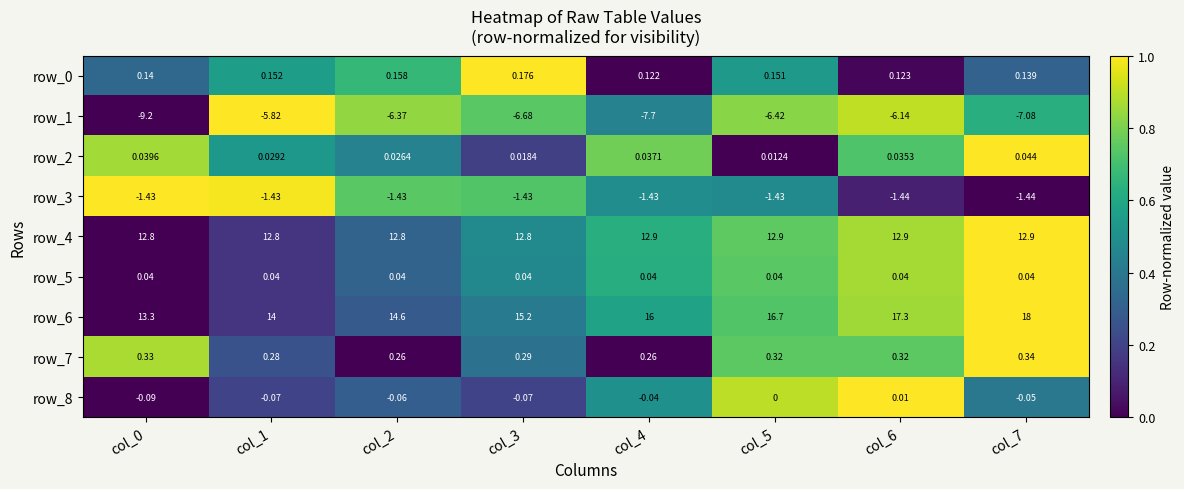

Is the value of row_0 at col_5 greater than the value of row_1 at col_7?

Yes